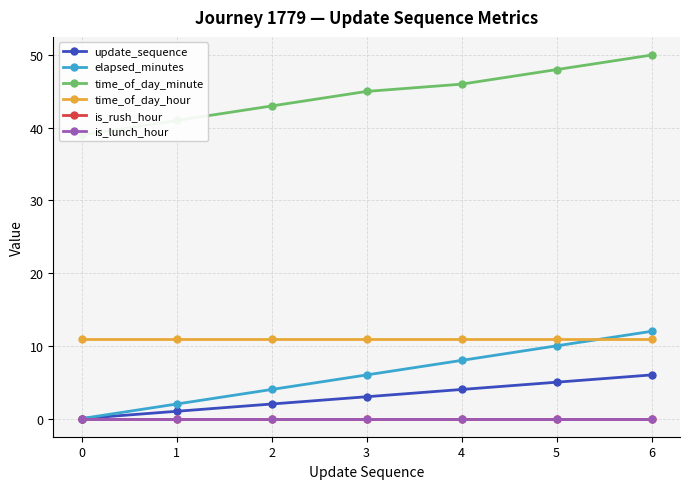

How many data points in time_of_day_minute are less than 45?

3